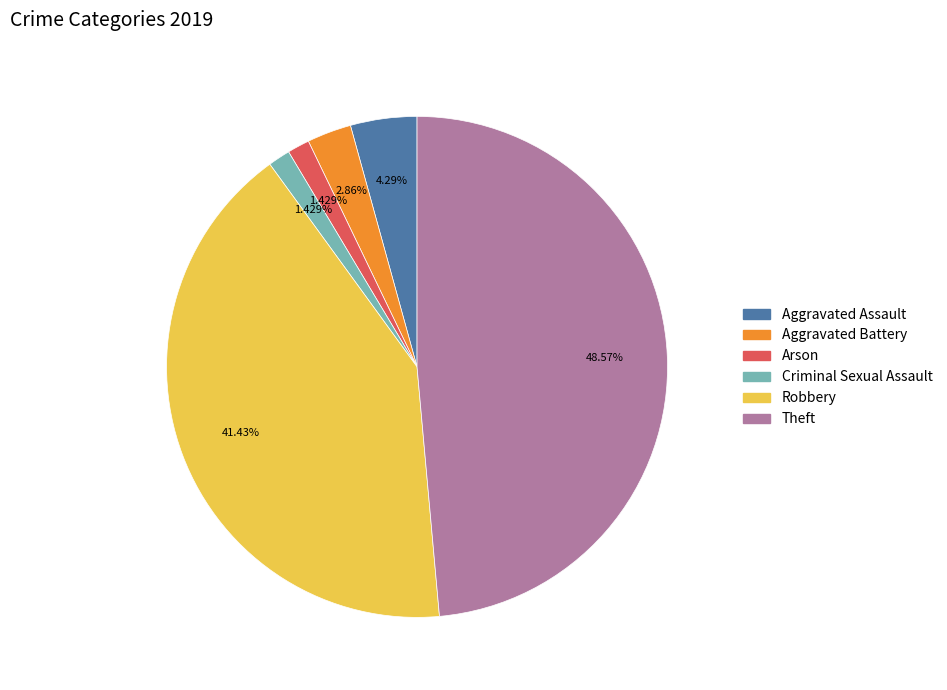

Does any single category account for the majority?

No